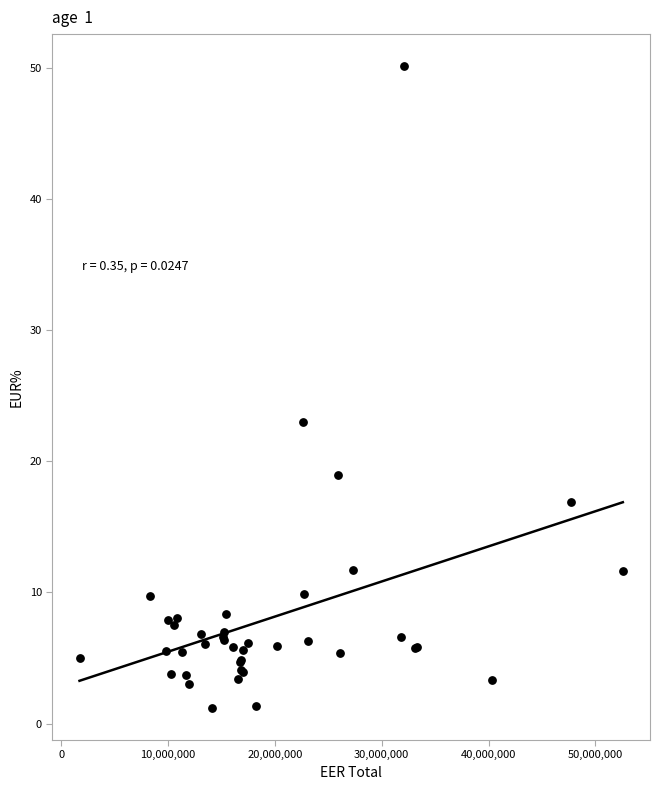

What Y value in the scatter plot is closest to 25?

23.0